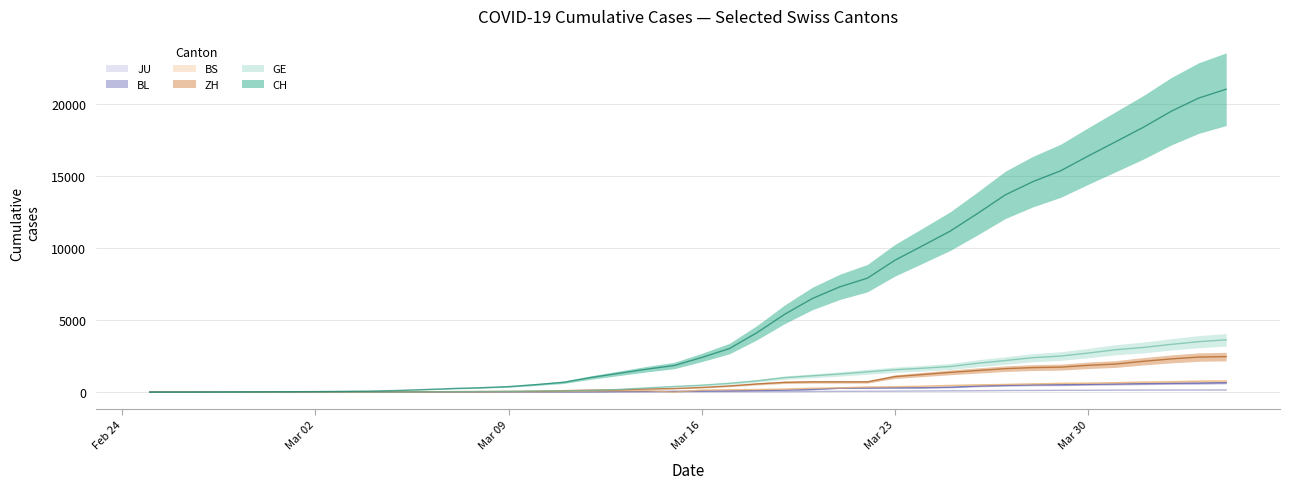

Is it true that GE equals 4 at Mar 02?

False